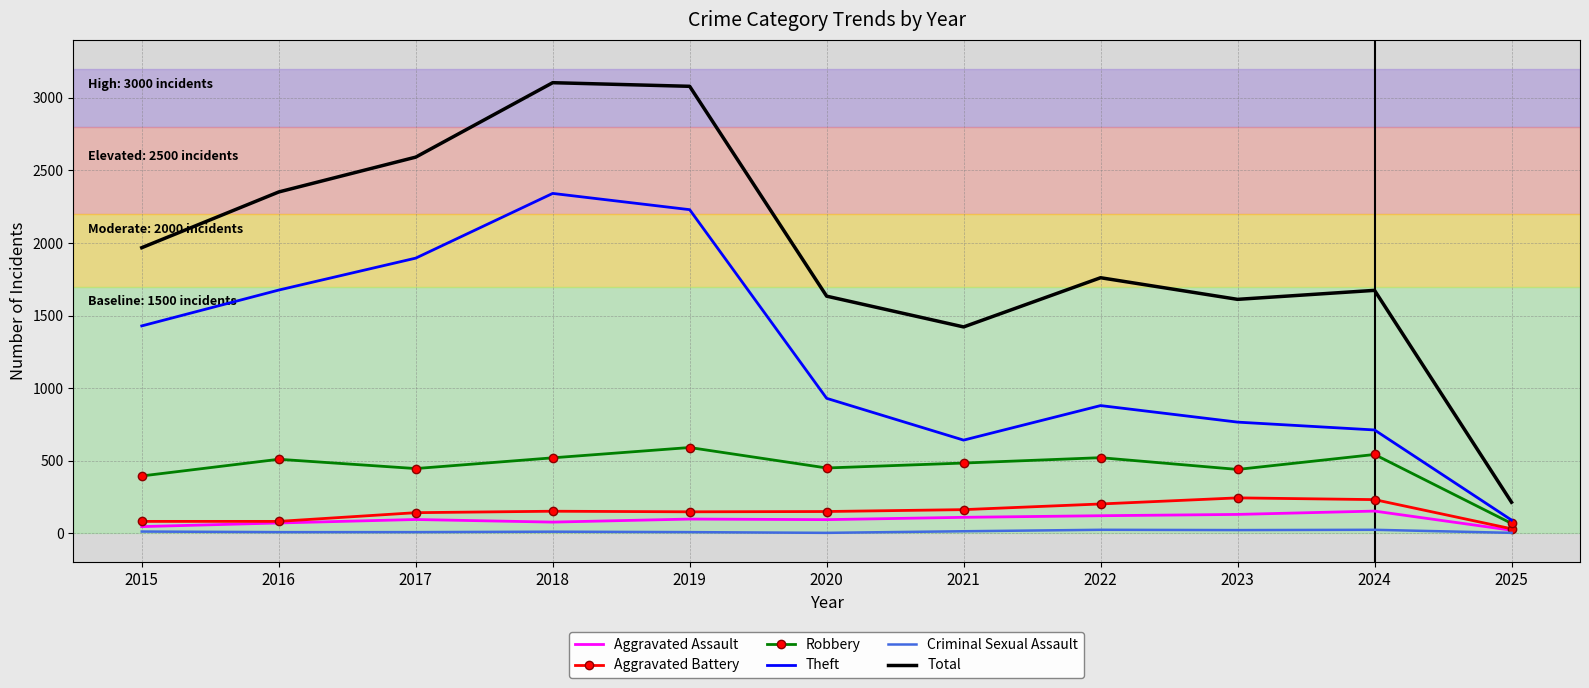

How many values in the Total series are below 1761?

5